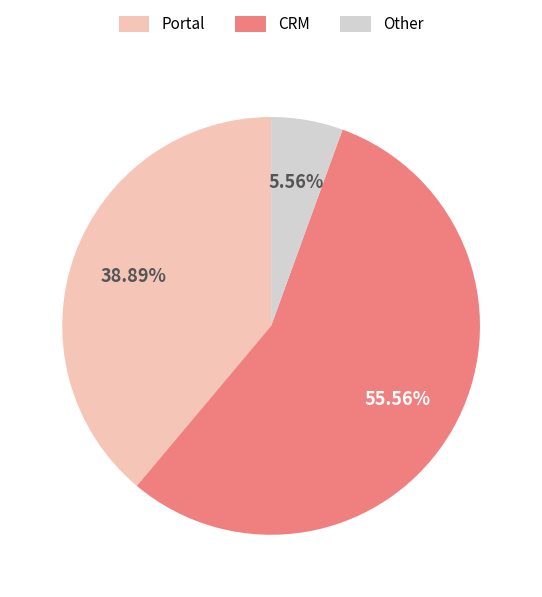

To the nearest percent, what is the difference between the largest and smallest slice percentages?

50%